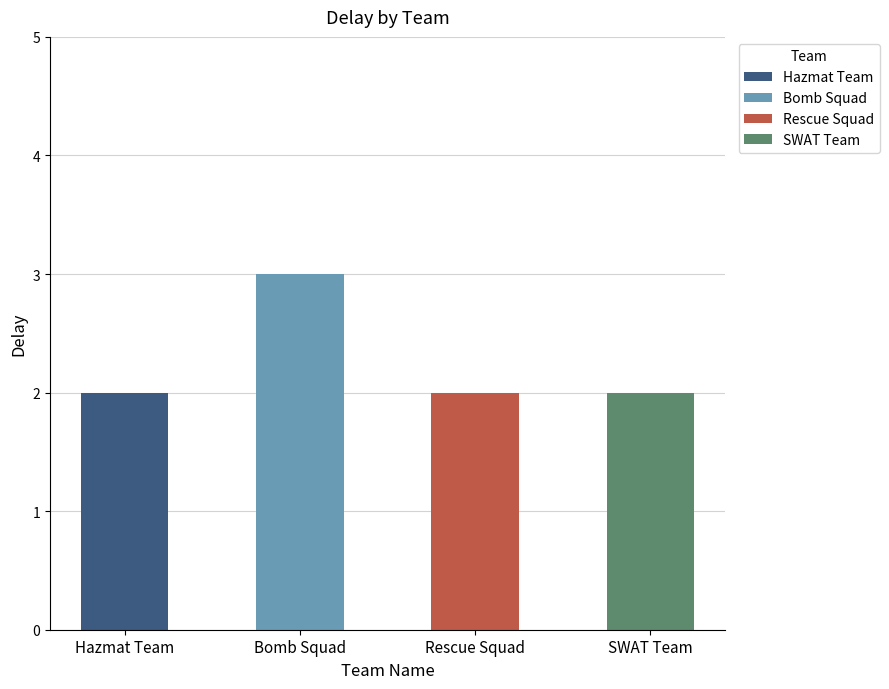

Reading left to right, extract all data points from this chart.

Hazmat Team=2	Bomb Squad=3	Rescue Squad=2	SWAT Team=2